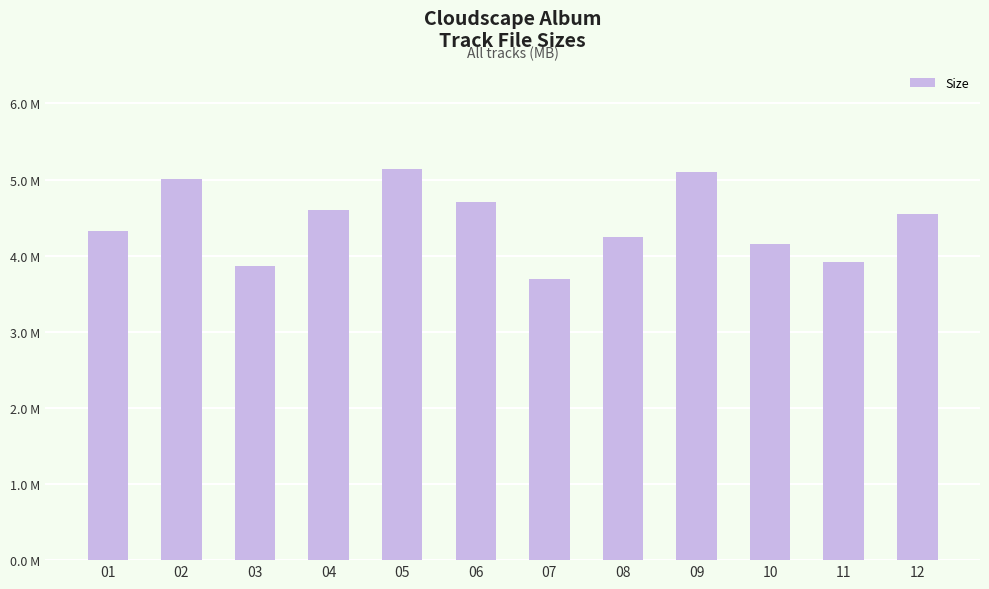

Are the bars horizontal?

No